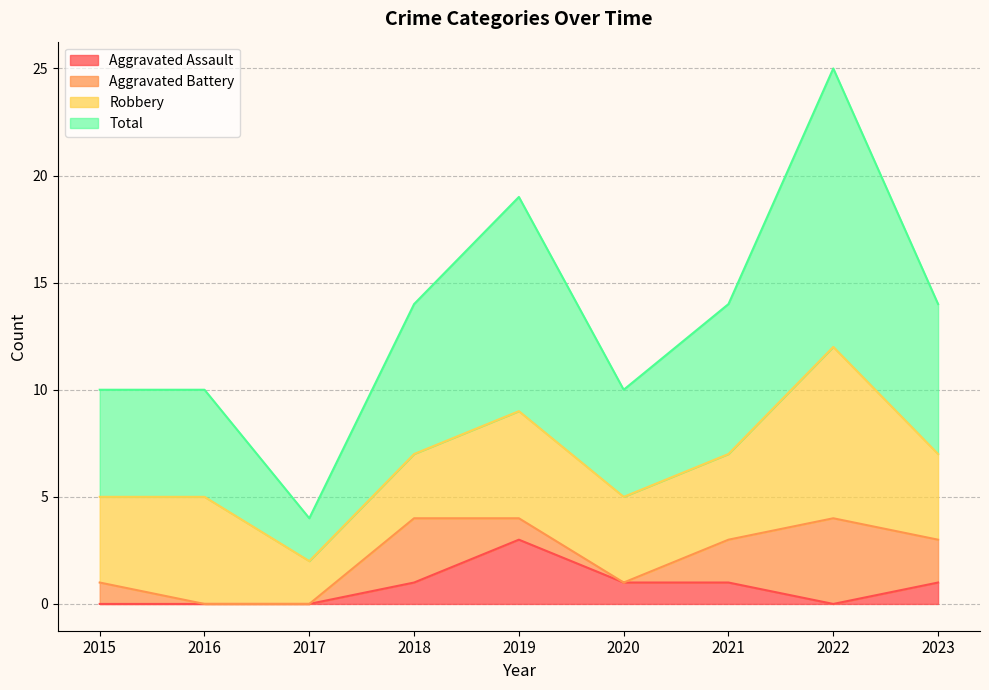

What is the difference between the highest and lowest values at 2015?

10